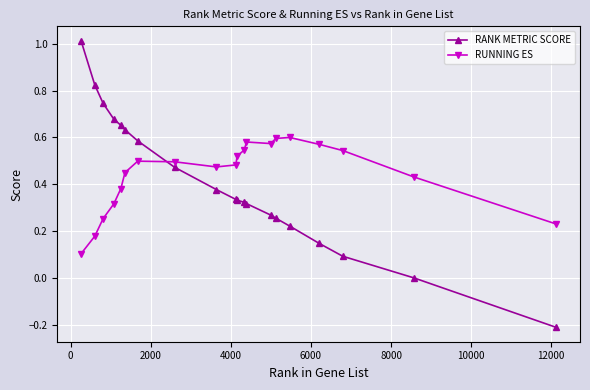

True or false: RUNNING ES and RANK METRIC SCORE cross at least once.

True